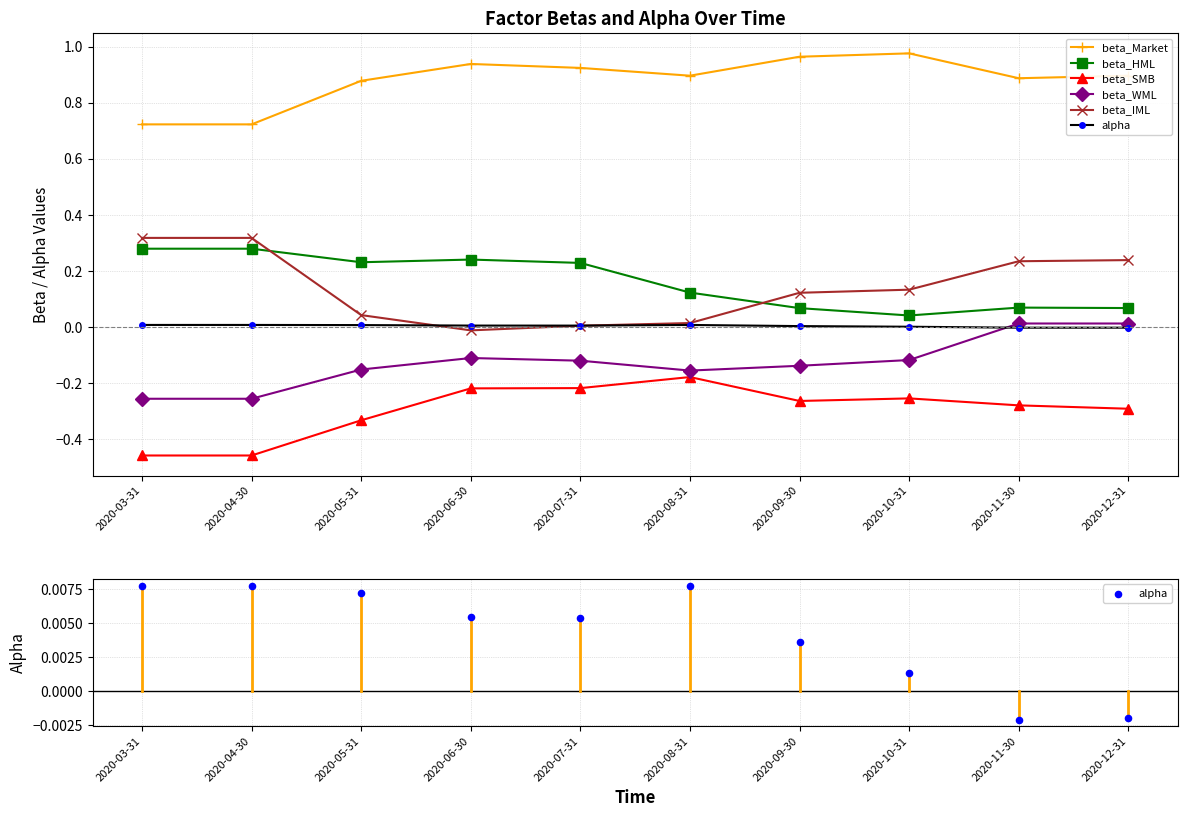

Which series contains the lowest Y value?

beta_SMB